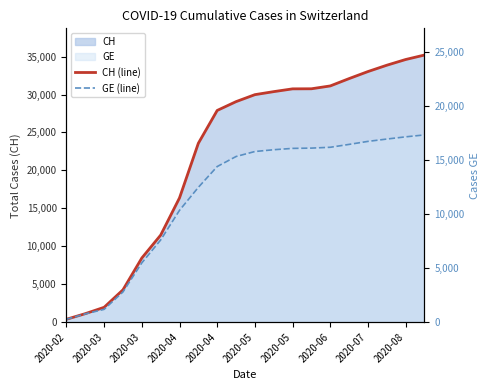

Rank the series at 2020-04 from highest to lowest value.

CH (line), GE (line)